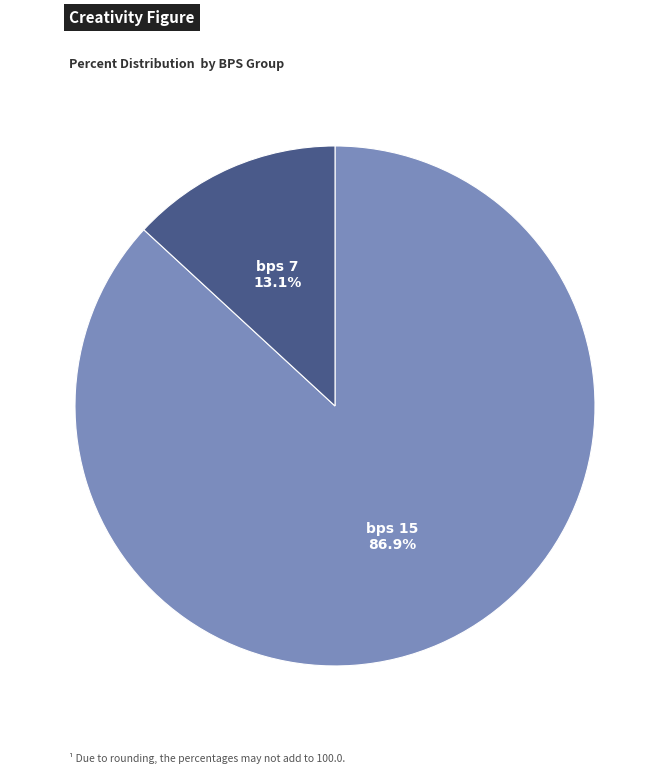

Is there a majority slice in this chart?

Yes